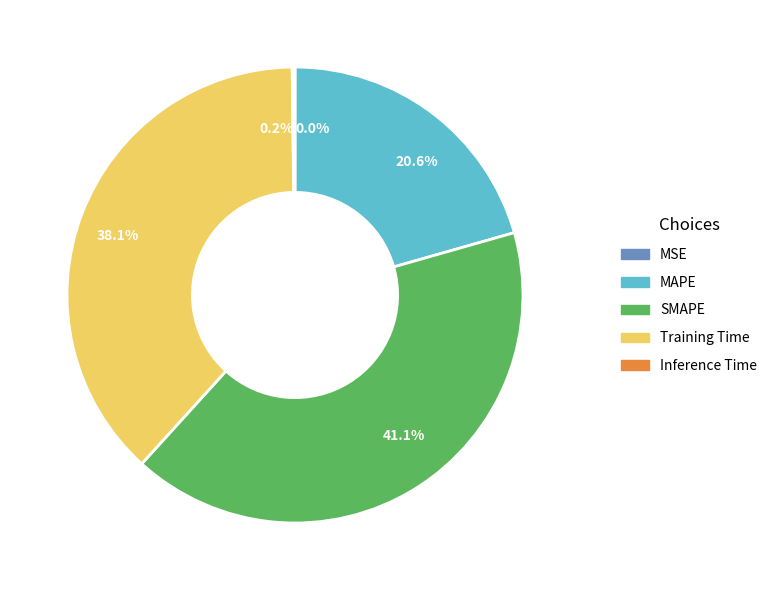

Is there a majority slice in this chart?

No